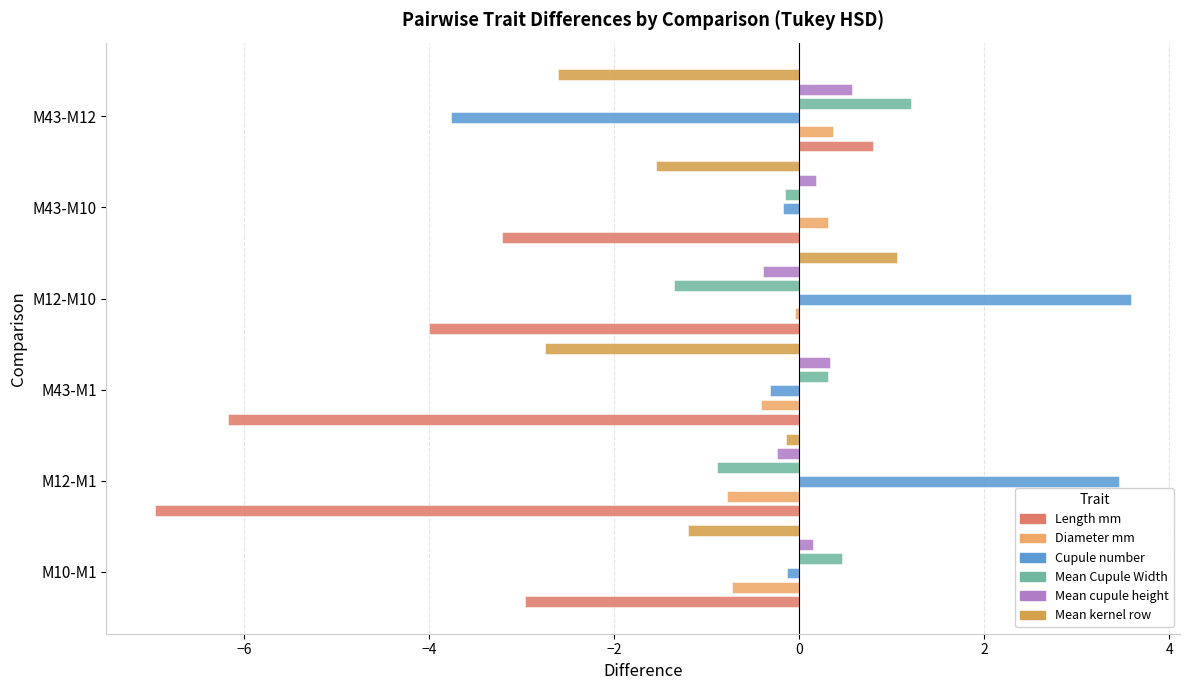

The Cupule_number series shows -0.1 at M10-M1. True or false?

True